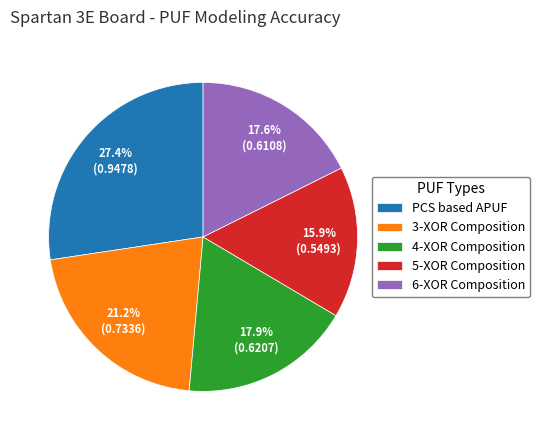

Combined, do 3-XOR Composition and 4-XOR Composition account for over 50%?

No